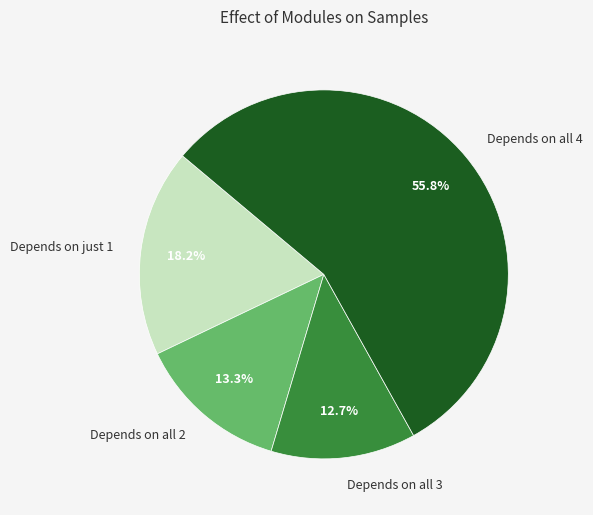

Count the number of slices in the pie.

4